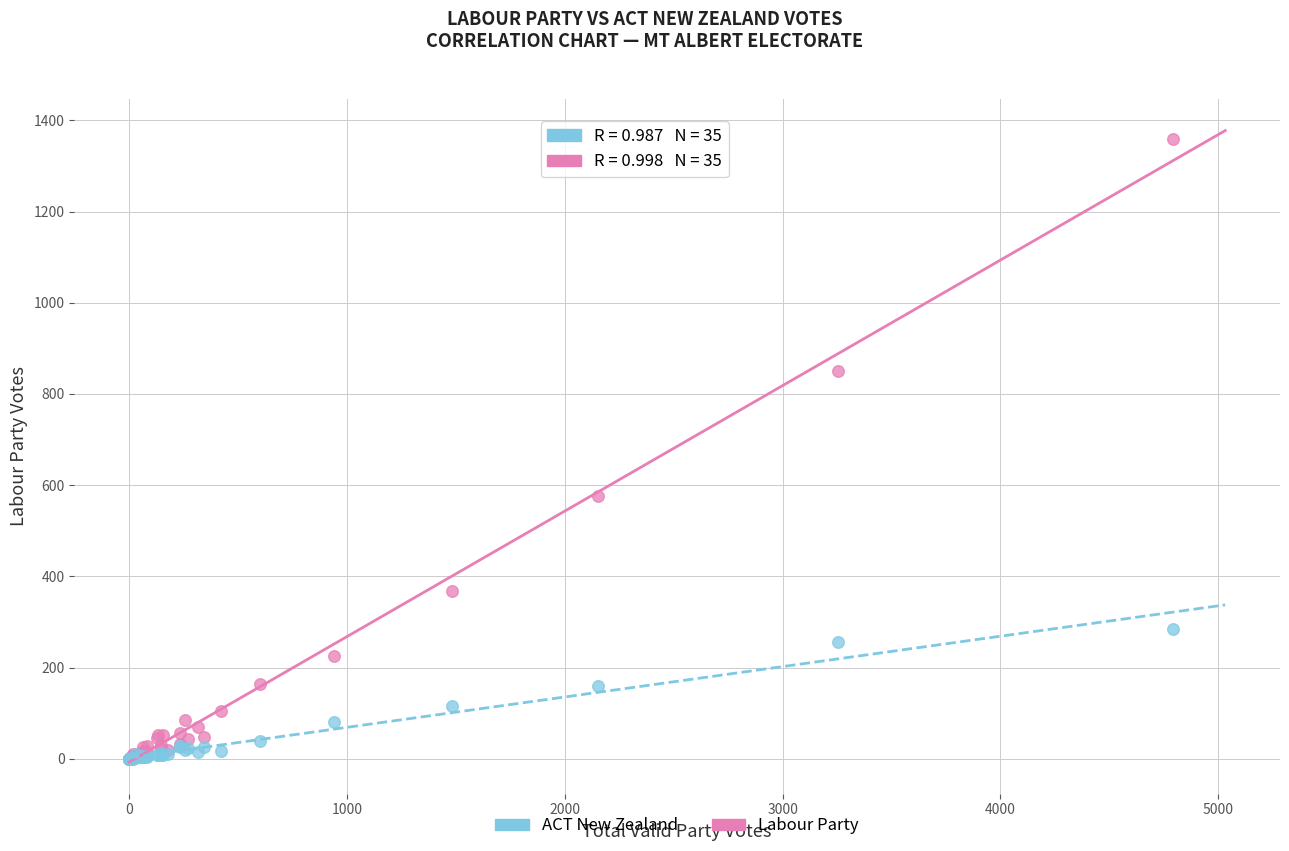

Across all series, what Y value is closest to 680?

576